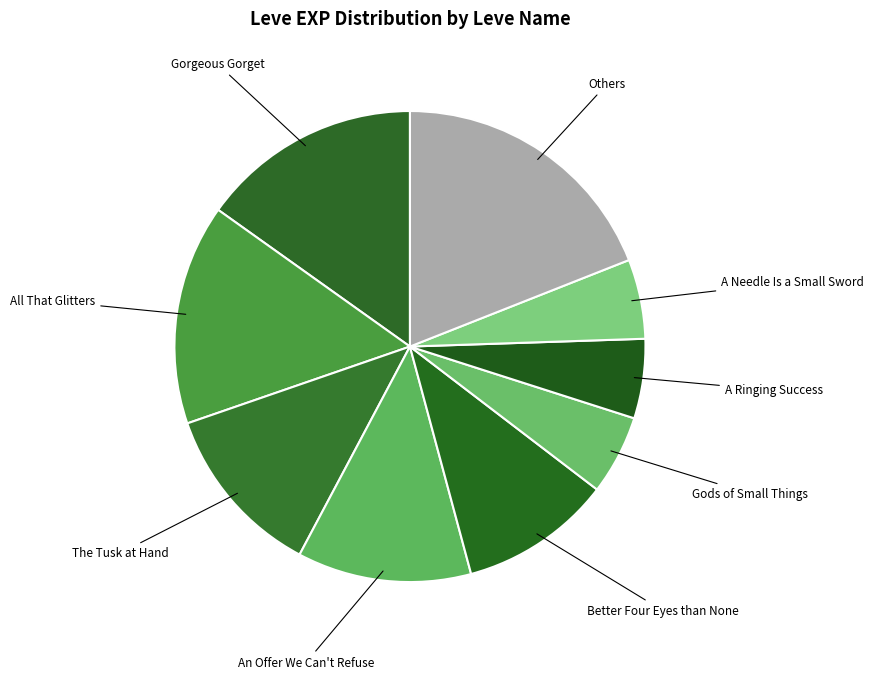

Count the number of slices in the pie.

9